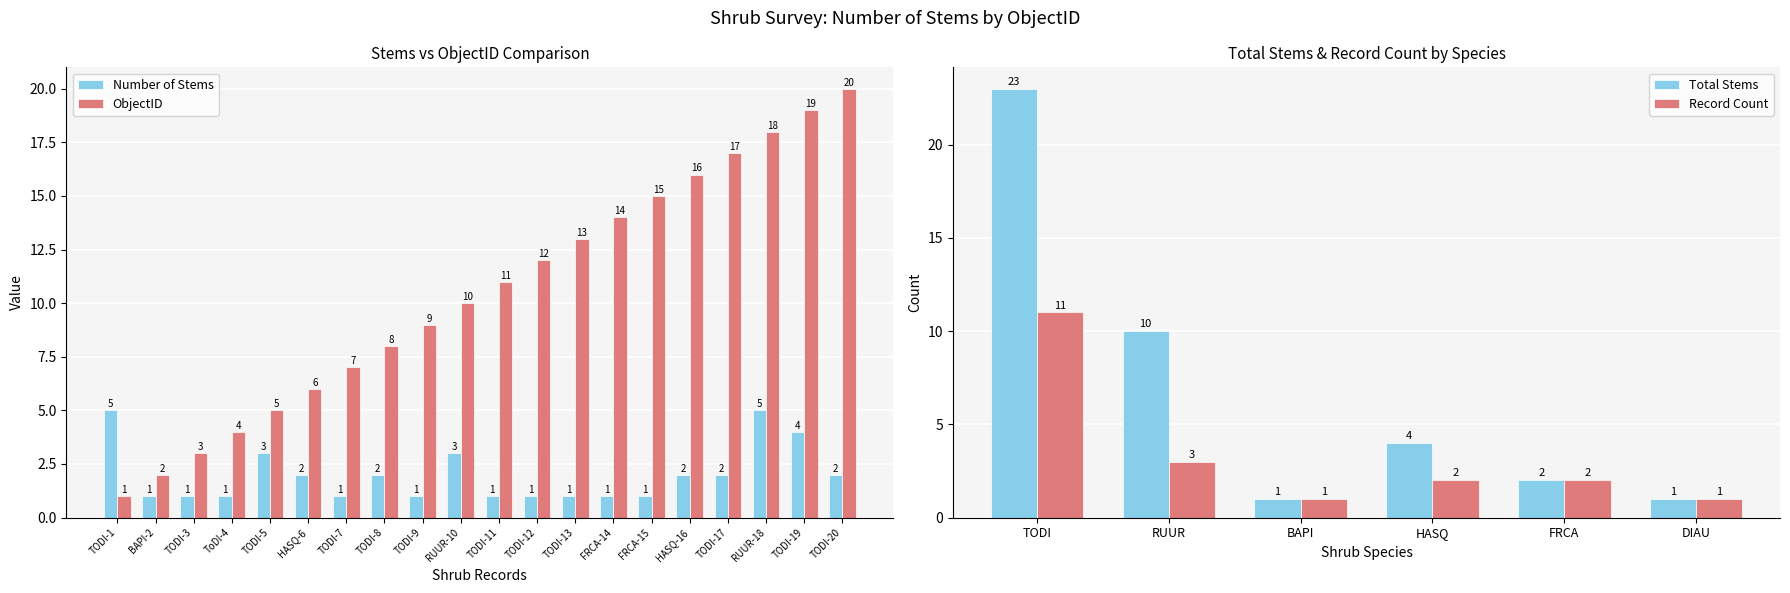

What is the total value across all series at TODI-20?

22